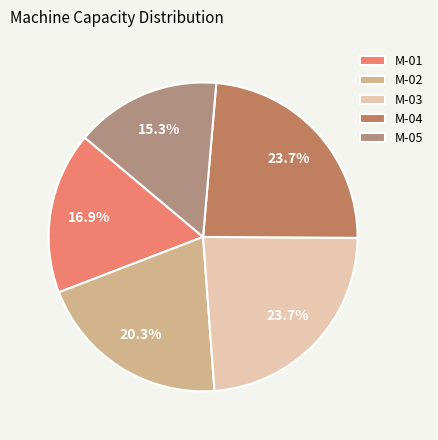

What percentage is the M-03 slice, to the nearest percent?

24%